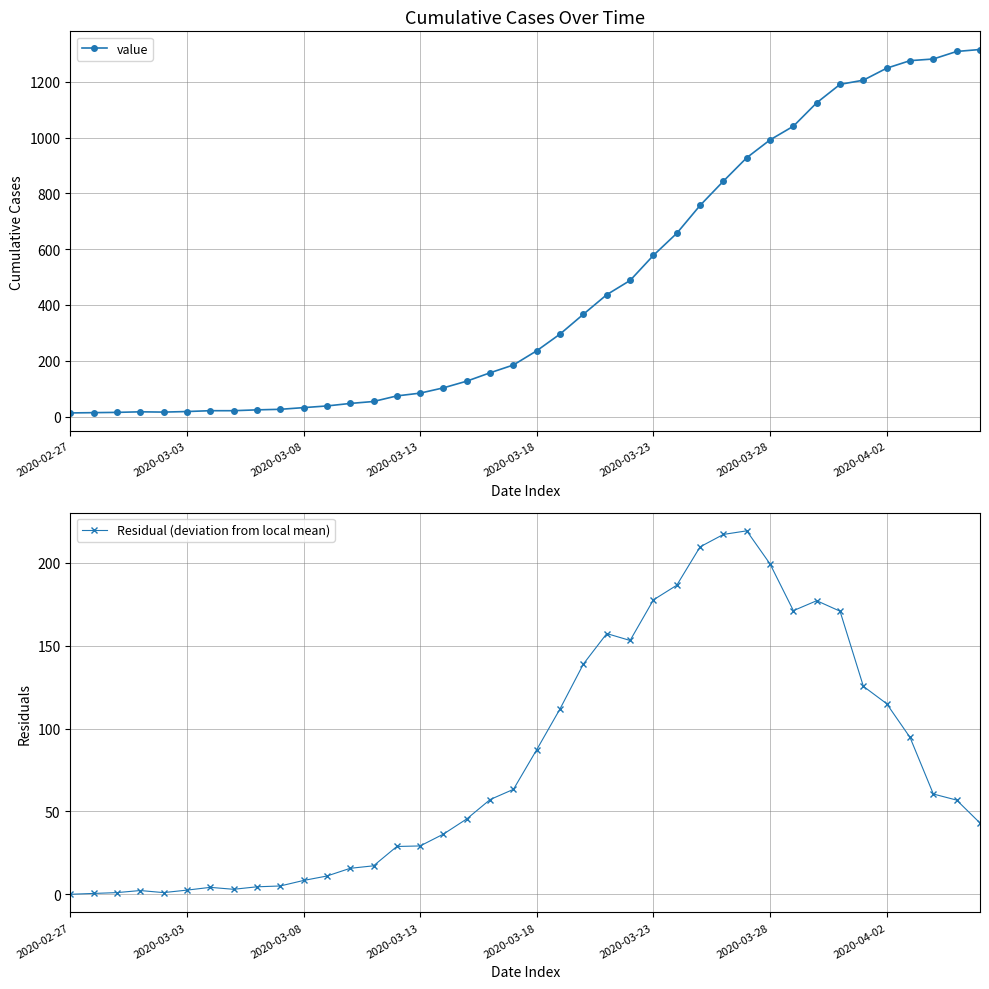

What is the difference between the Residual (deviation from local mean) values at 12 and 17?

29.8